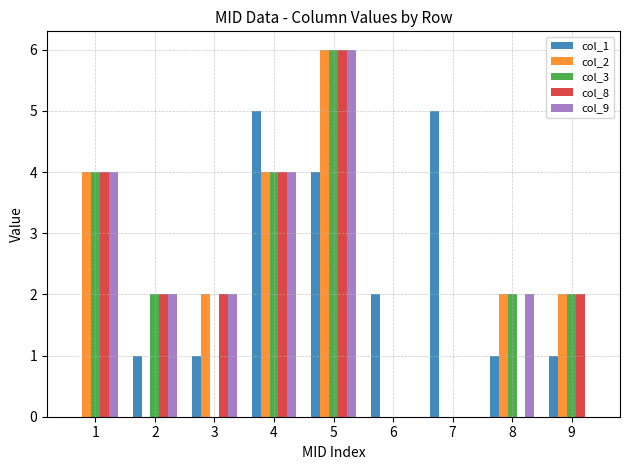

Reading left to right, list all the values displayed in this chart.

col_1: 0	1	1	5	4	2	5	1	1
col_2: 4	0	2	4	6	0	0	2	2
col_3: 4	2	0	4	6	0	0	2	2
col_8: 4	2	2	4	6	0	0	0	2
col_9: 4	2	2	4	6	0	0	2	0